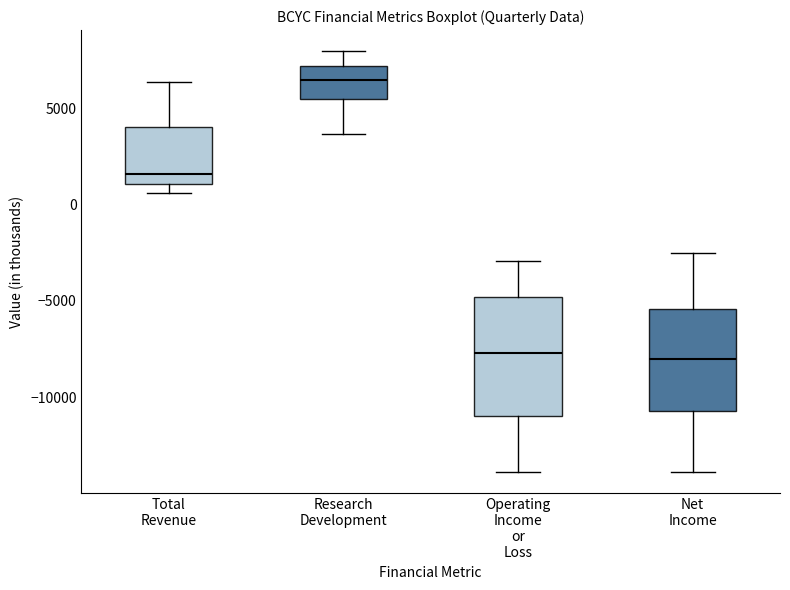

Which box is the tallest, from its lower edge to its upper edge?

Operating Income or Loss